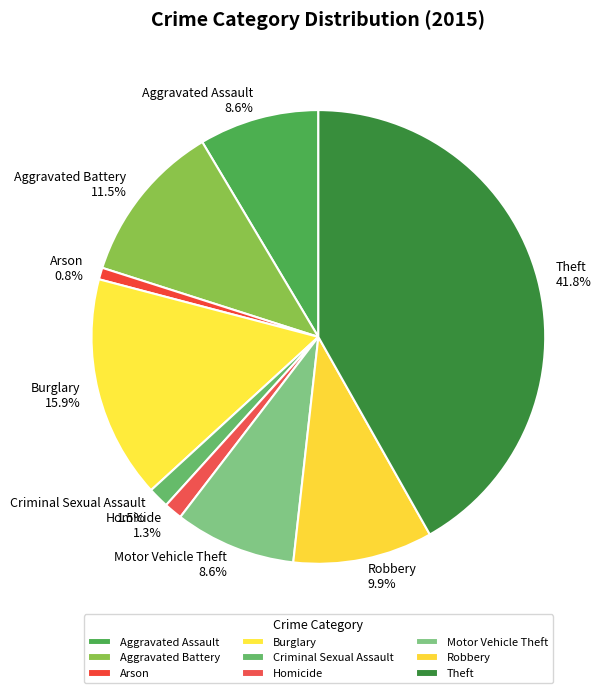

Which category has the biggest portion of the pie?

Theft